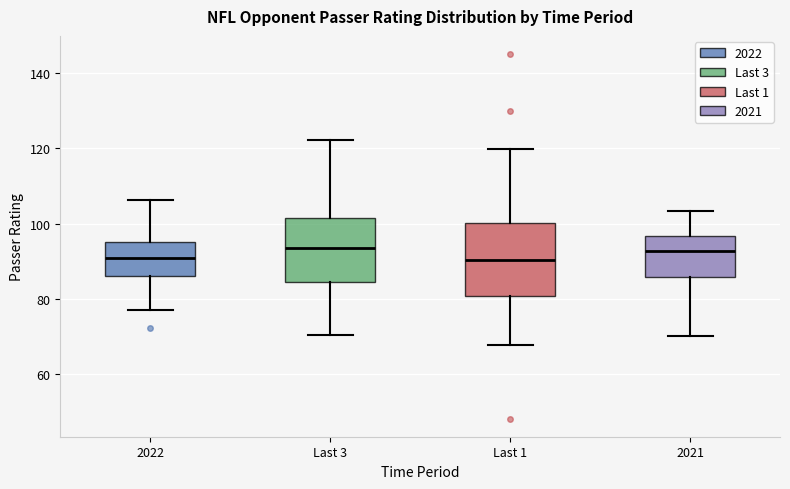

Where does the lower whisker of the box for 2022 end on the y-axis? The values are not printed on the chart, so give them approximately, as read against the axis.

78